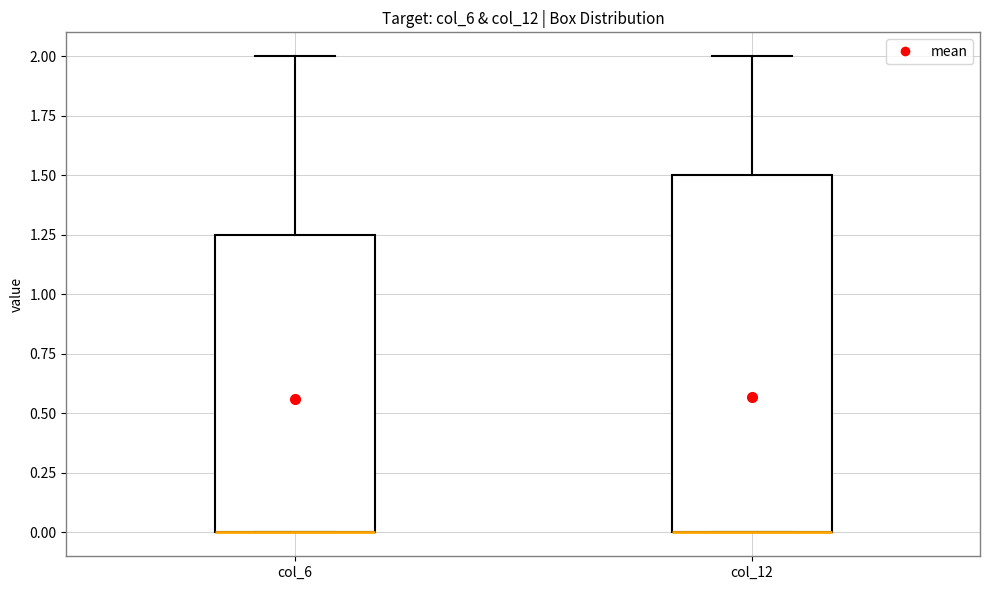

Where is the upper edge of the box for col_12 on the y-axis? The values are not printed on the chart, so give them approximately, as read against the axis.

1.50